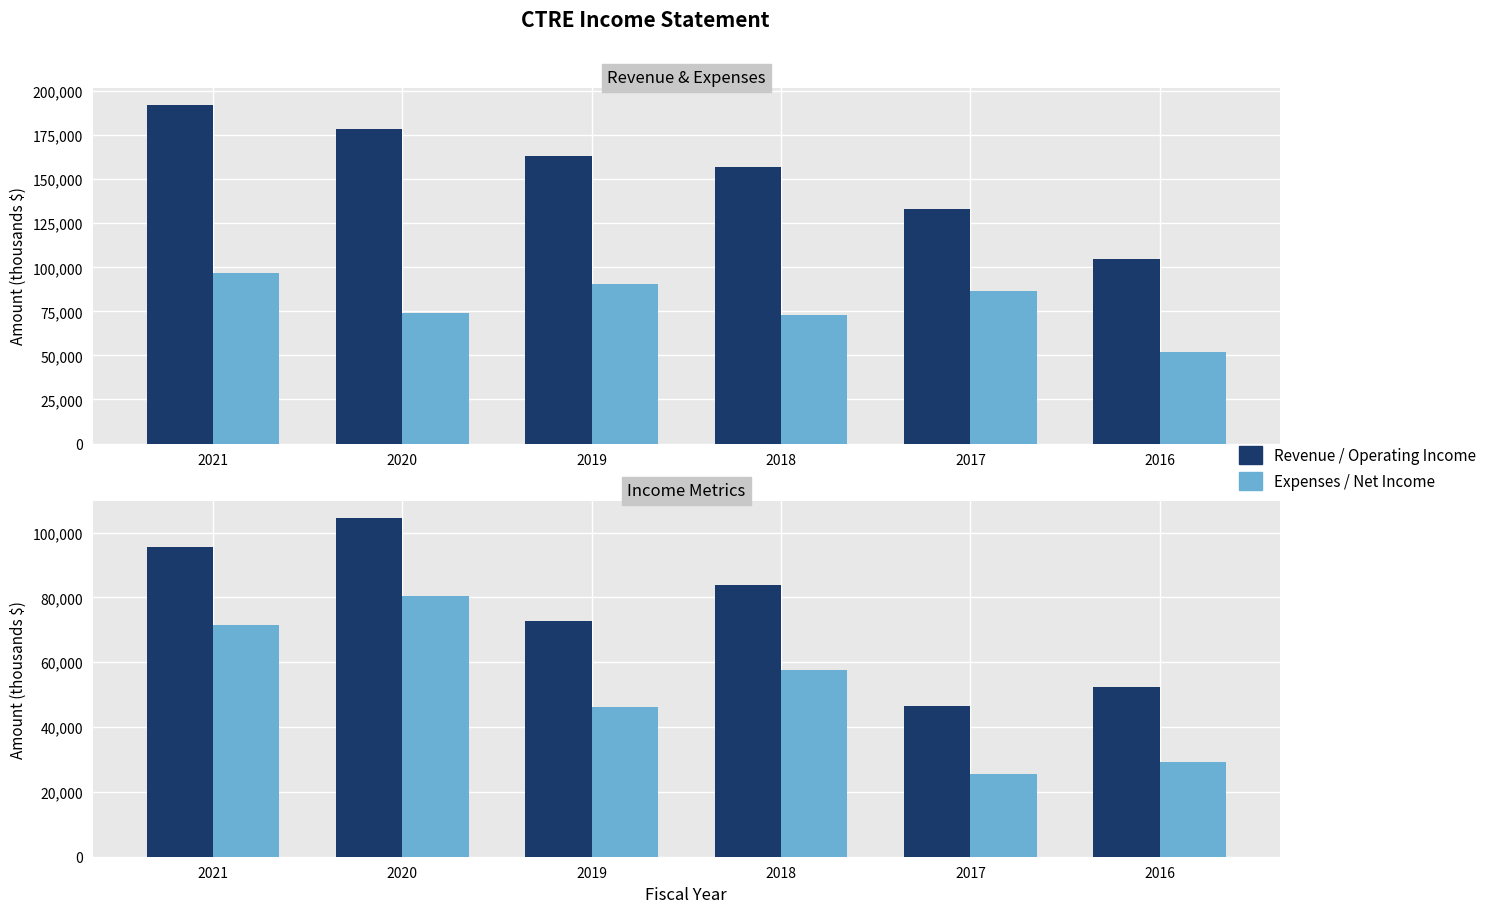

How many data points does each series have?

6